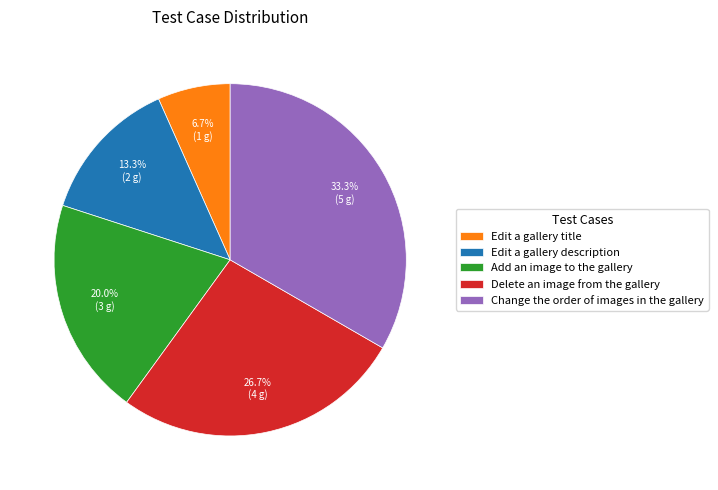

Rank the categories by value from lowest to highest.

Edit a gallery title, Edit a gallery description, Add an image to the gallery, Delete an image from the gallery, Change the order of images in the gallery